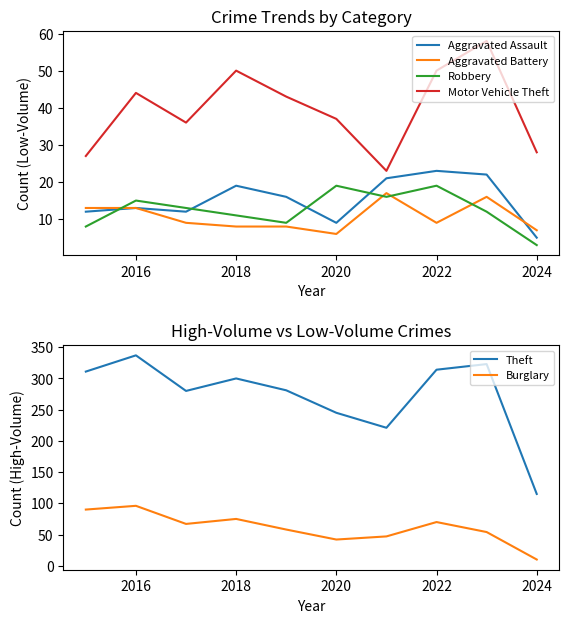

How many series are shown in this chart?

6